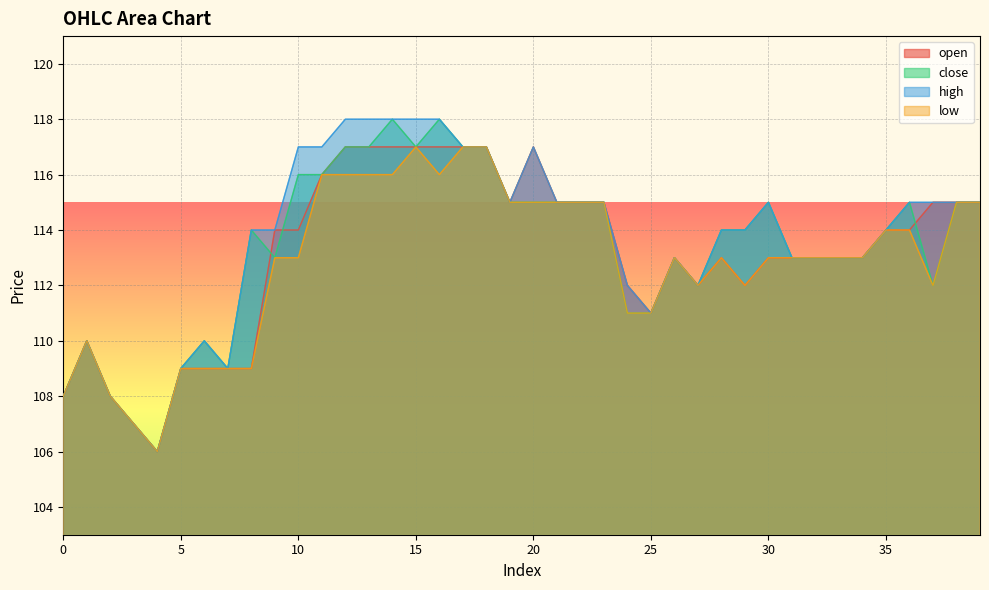

How many values in the low series exceed 113?

17